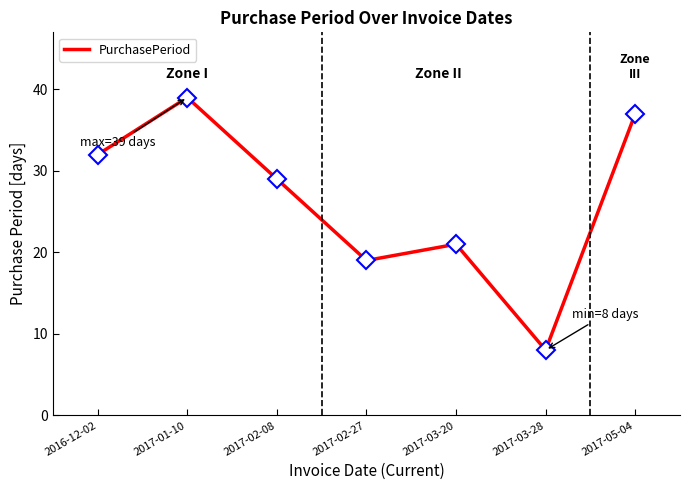

Does the chart display data point markers on the line(s)?

No